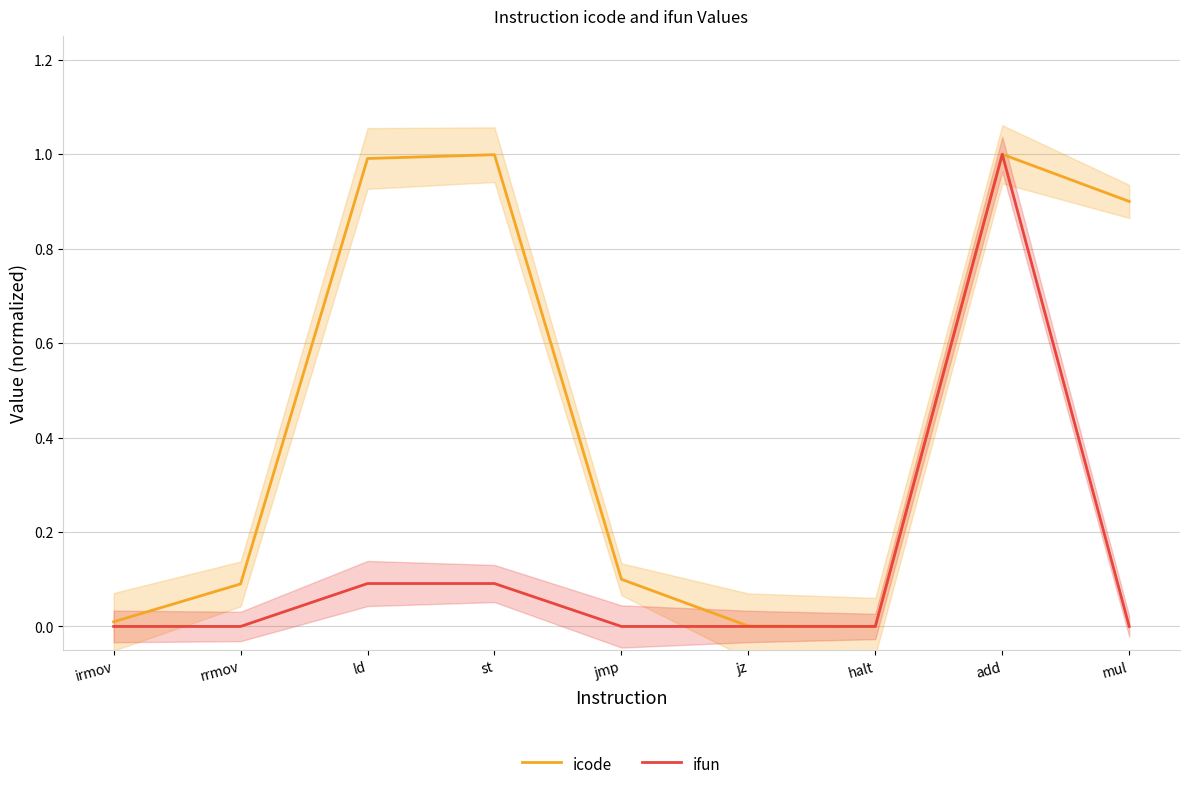

What is the spread (max minus min) of values at ld?

0.9